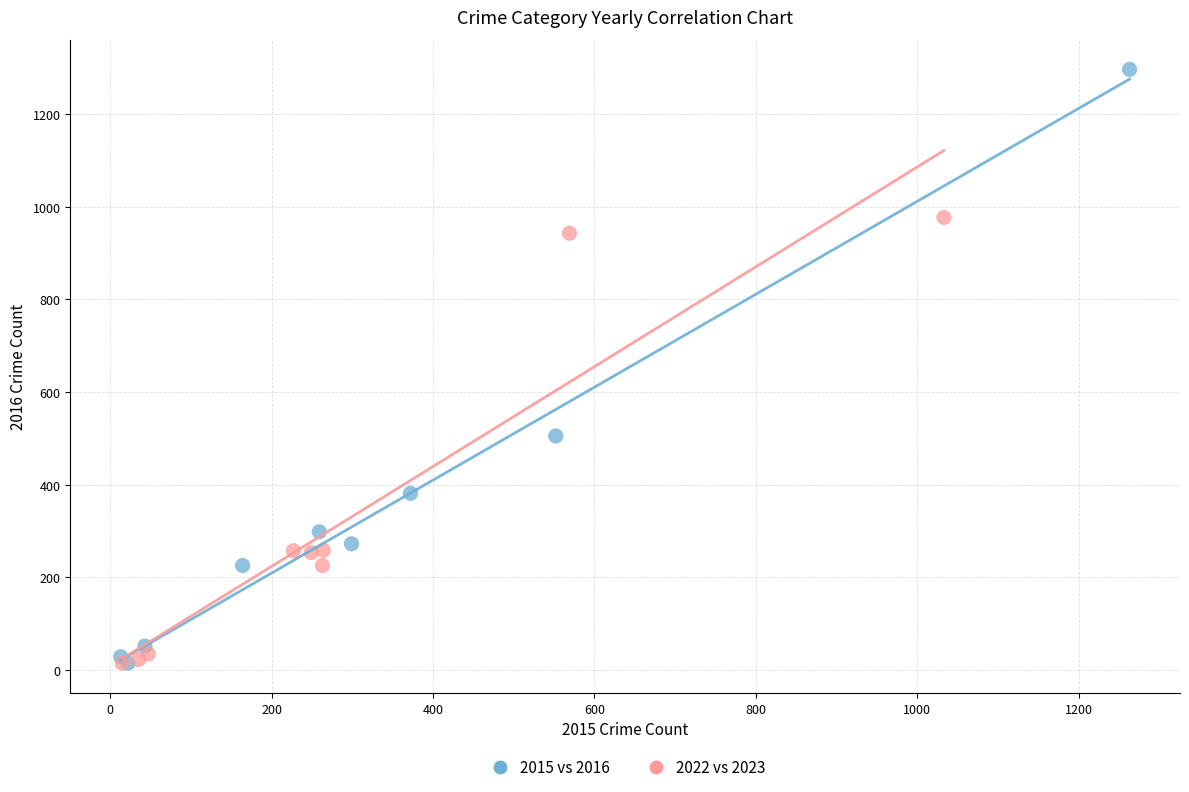

Which series has the largest Y range (max minus min)?

2015 vs 2016